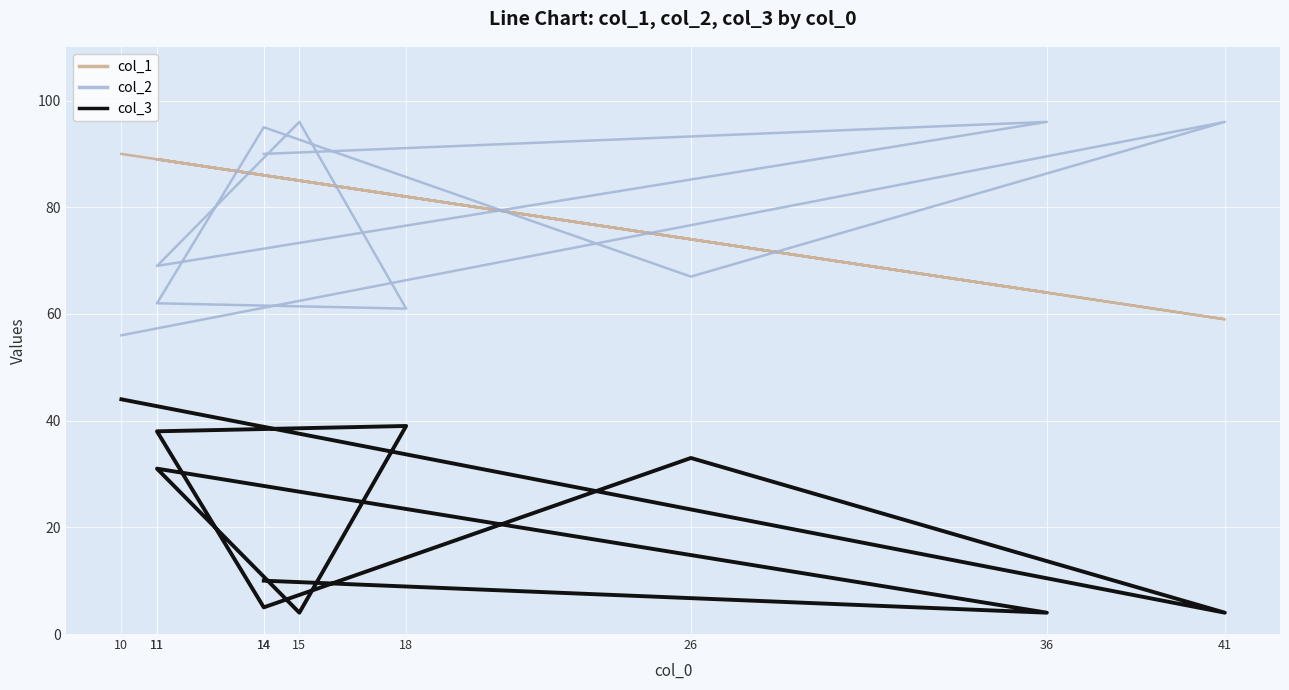

Read the col_3 value at 11, to the nearest 10.

30